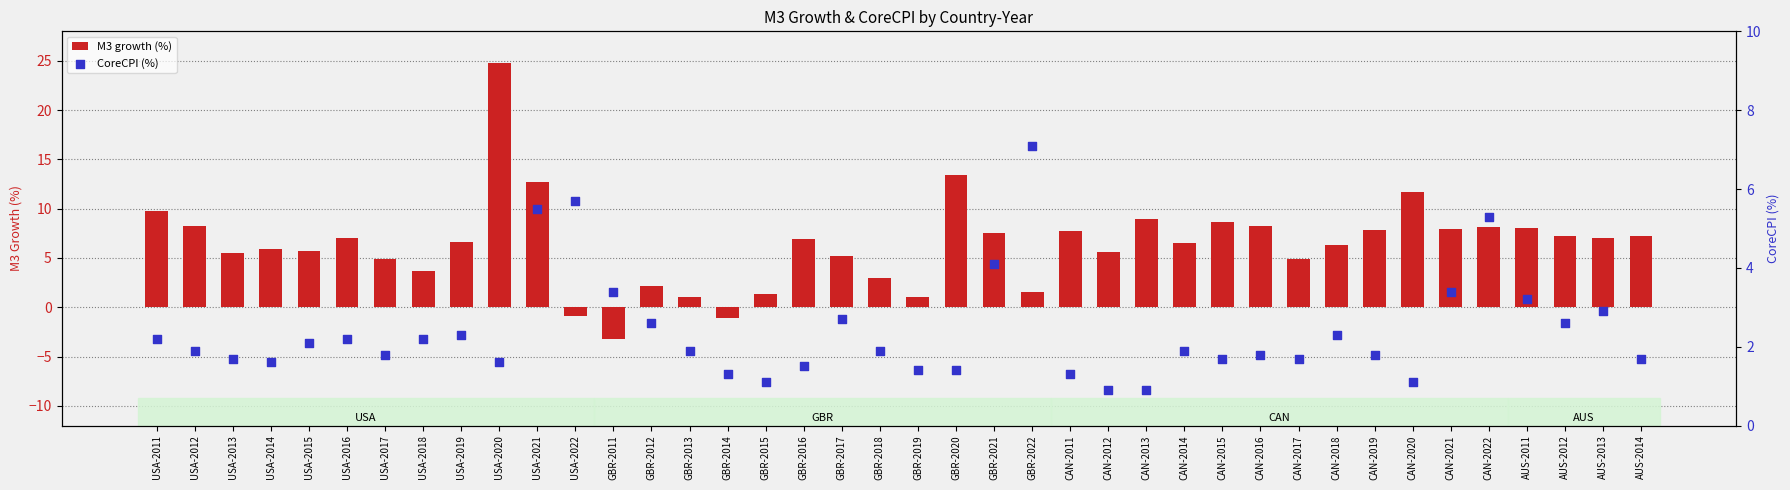

Which series reaches the maximum Y coordinate?

M3 growth (%)